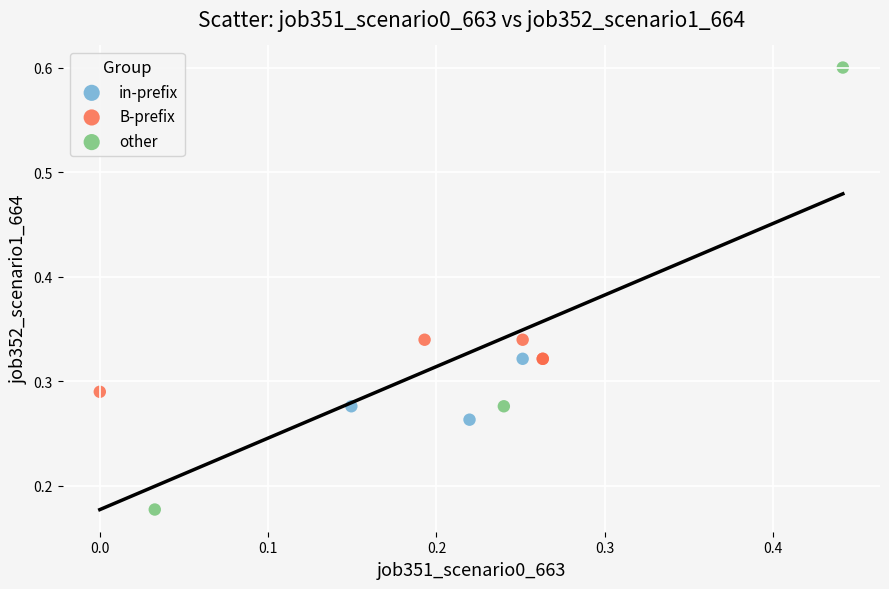

Which series reaches the maximum Y coordinate?

other